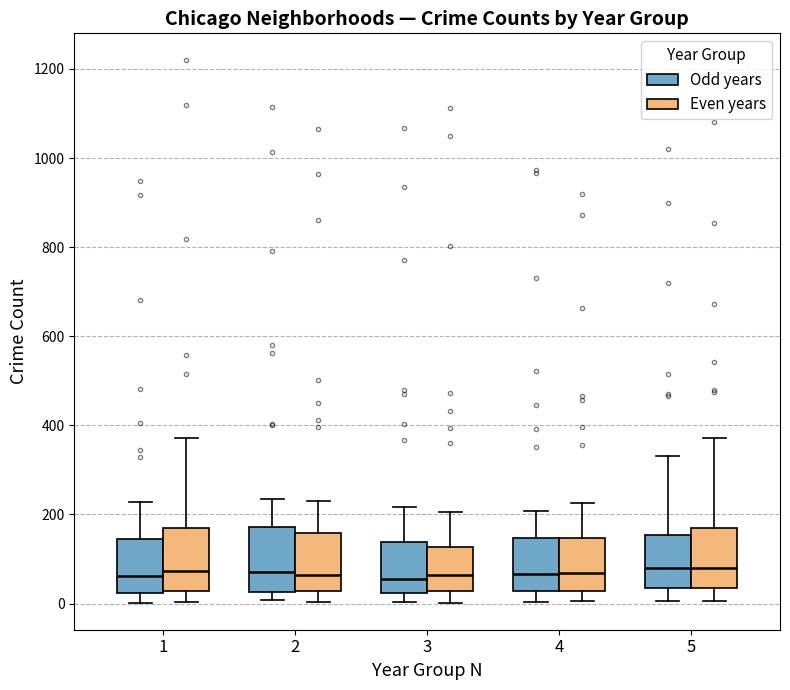

Reading left to right, transcribe this box plot: for each box, give where its median line is, the range the box spans, and where its two whiskers end, as read against the y-axis. The values are not printed on the chart, so give them approximately, as read against the axis.

1 (Odd years): median 60, box 20 to 140, whiskers 0 to 220
1 (Even years): median 80, box 20 to 160, whiskers 0 to 380
2 (Odd years): median 80, box 20 to 180, whiskers 0 to 240
2 (Even years): median 60, box 20 to 160, whiskers 0 to 240
3 (Odd years): median 60, box 20 to 140, whiskers 0 to 220
3 (Even years): median 60, box 20 to 120, whiskers 0 to 200
4 (Odd years): median 60, box 20 to 140, whiskers 0 to 200
4 (Even years): median 60, box 20 to 140, whiskers 0 to 220
5 (Odd years): median 80, box 40 to 160, whiskers 0 to 340
5 (Even years): median 80, box 40 to 180, whiskers 0 to 380